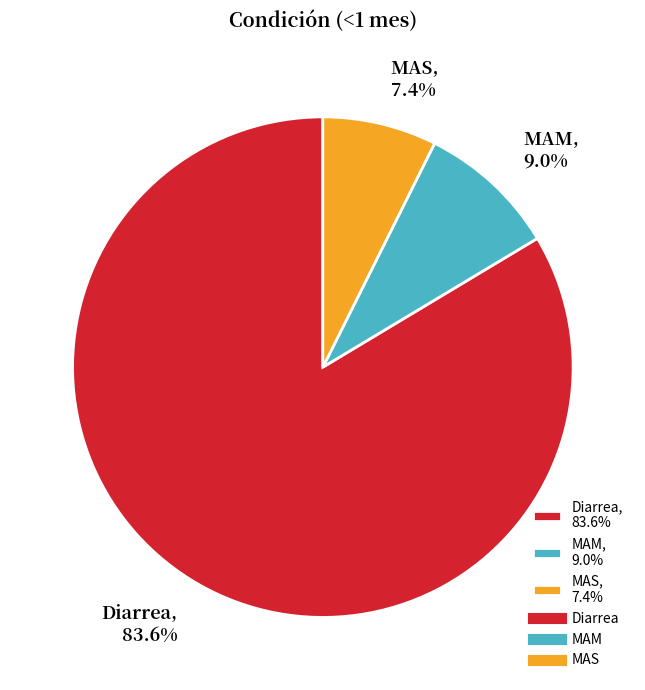

Combined, what portion of the pie is MAM and Diarrea?

92.6%